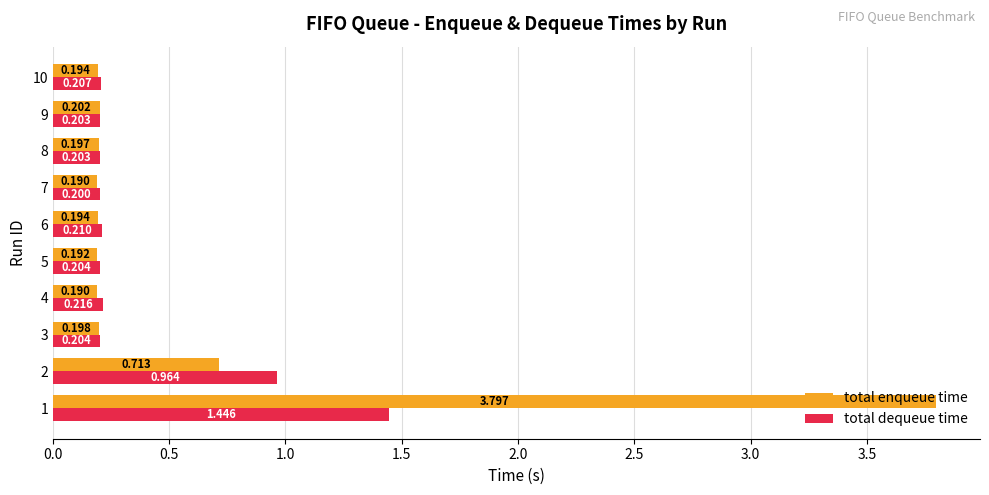

List the series in order of their peak value, lowest first.

total dequeue time, total enqueue time